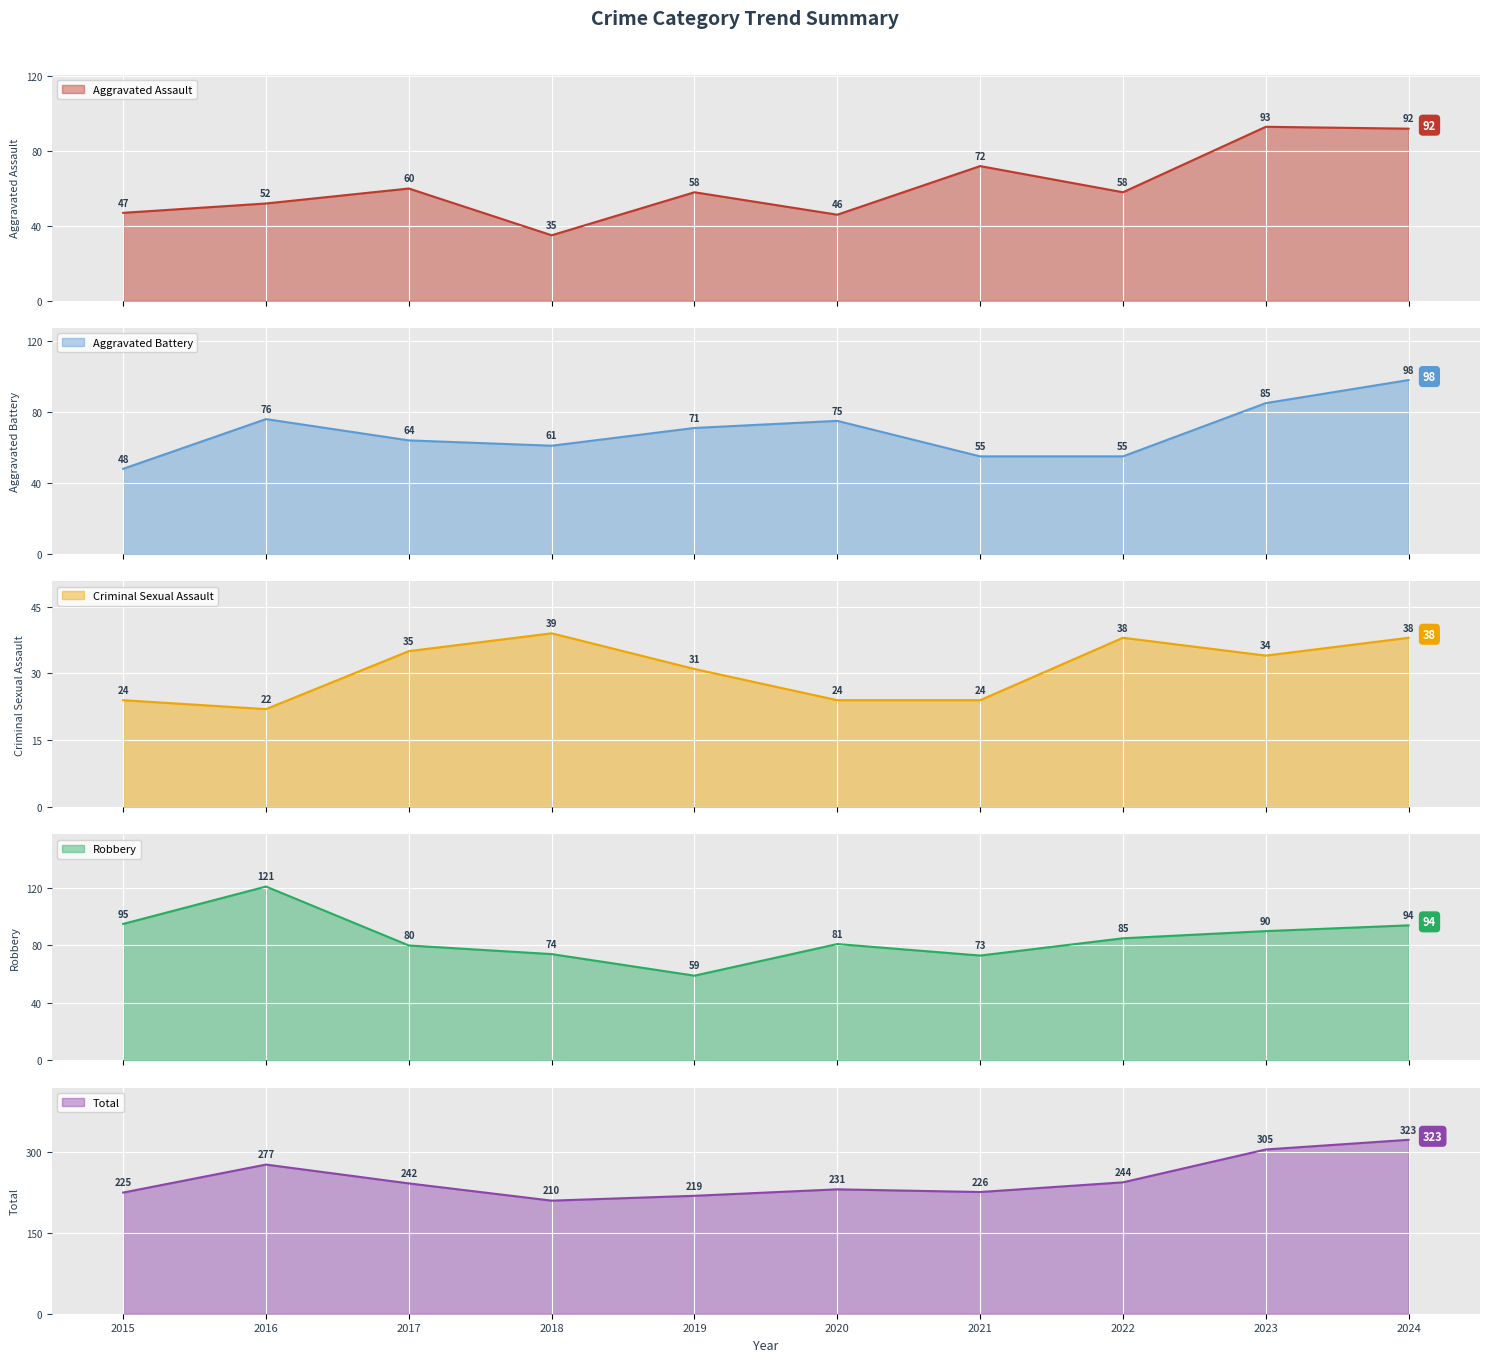

What is the total value across all series at 2022?

480